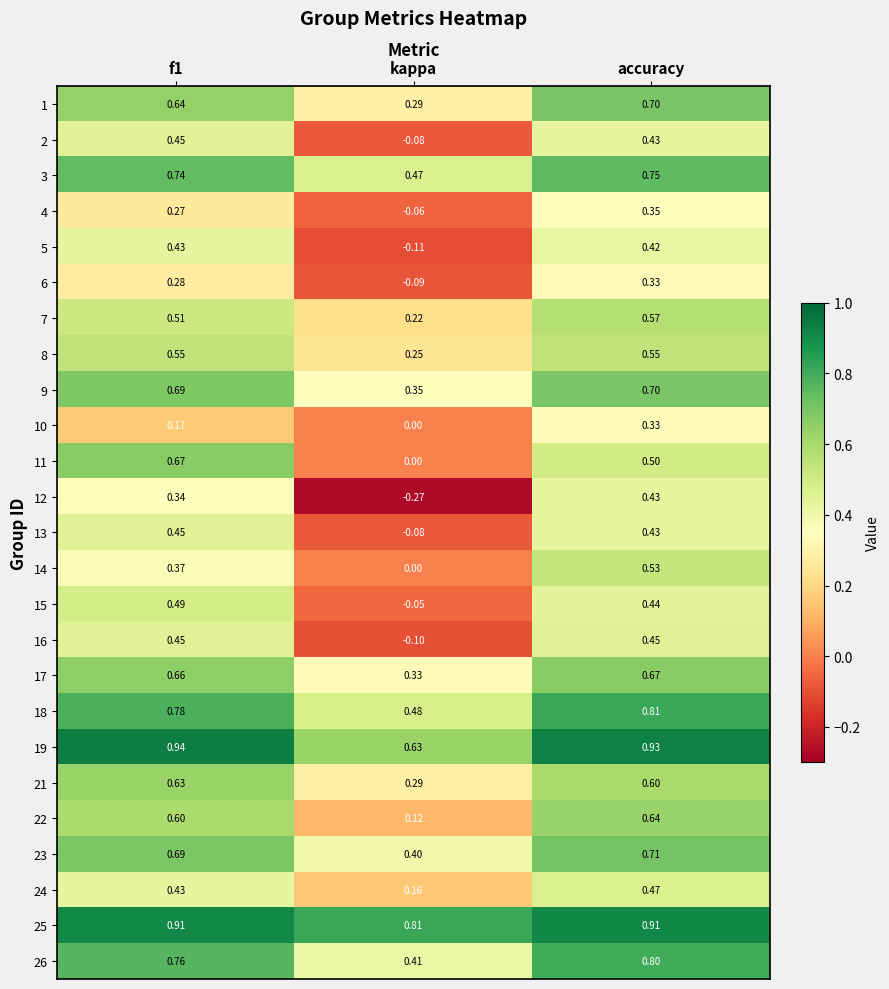

Where is 16 nearest to the value 0?

kappa